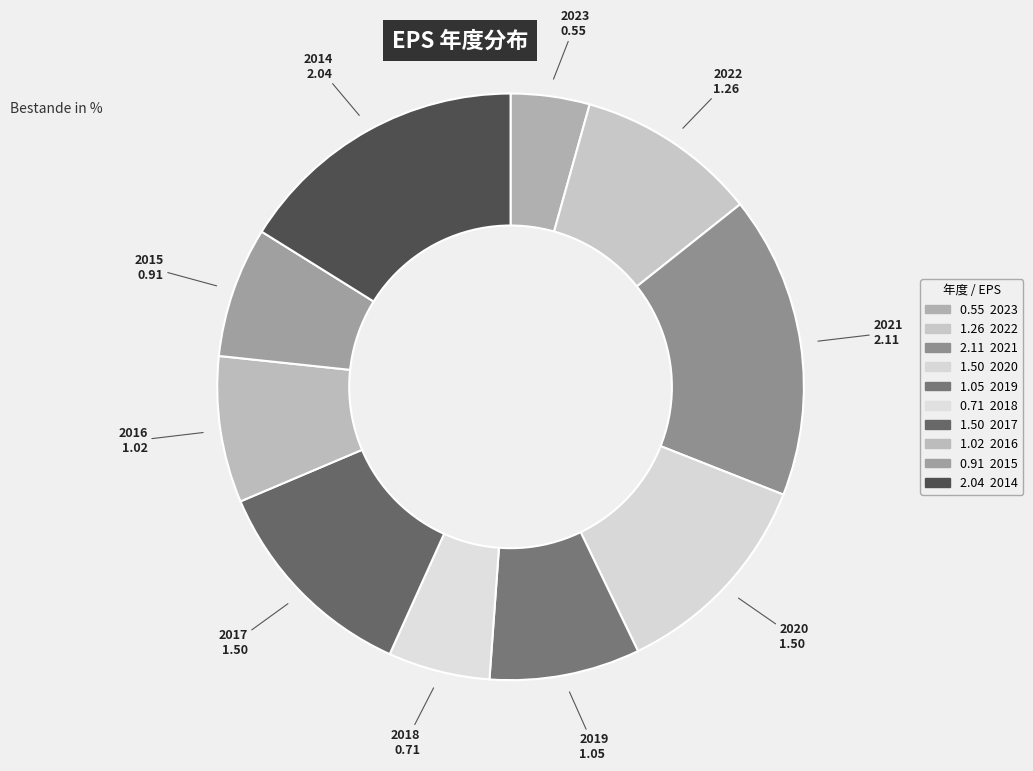

Which has a higher value, 2021 or 2020?

2021